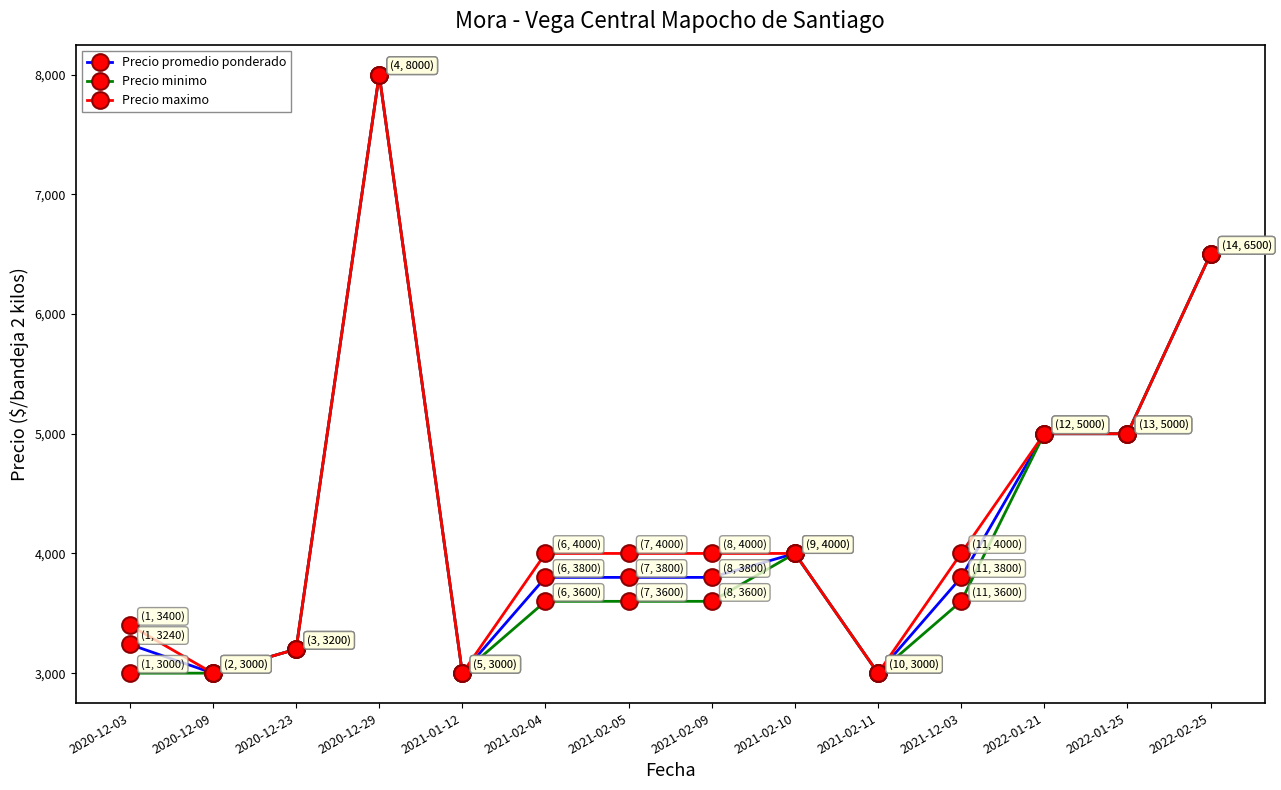

At which category does Precio maximo reach its first local peak?

2020-12-29